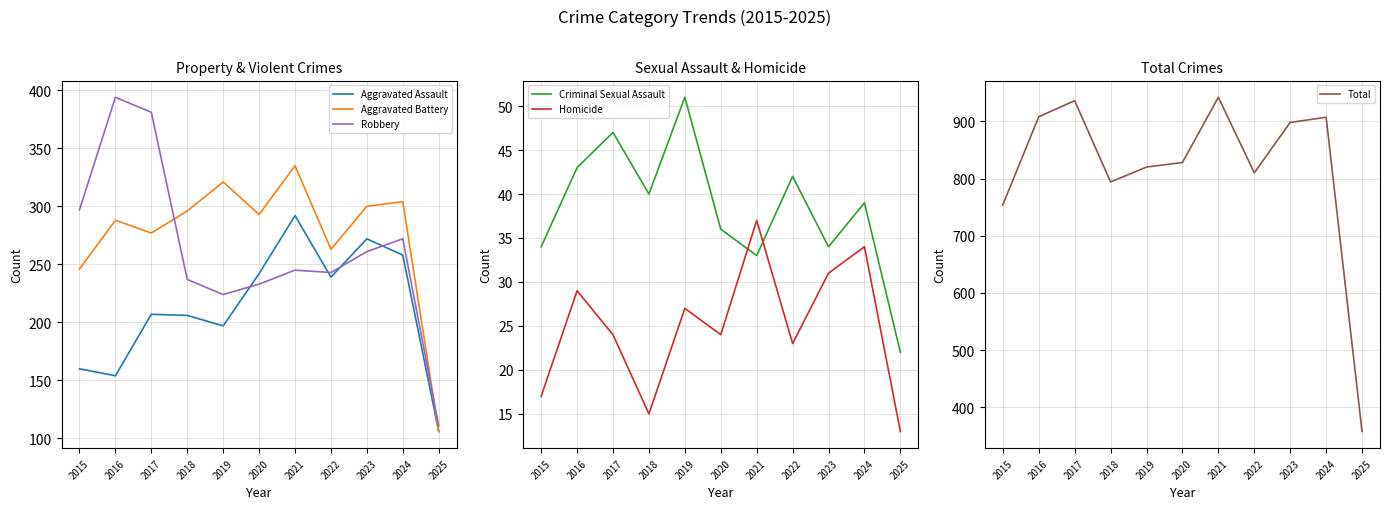

What is the difference between the maximum and minimum values in the Total series?

584